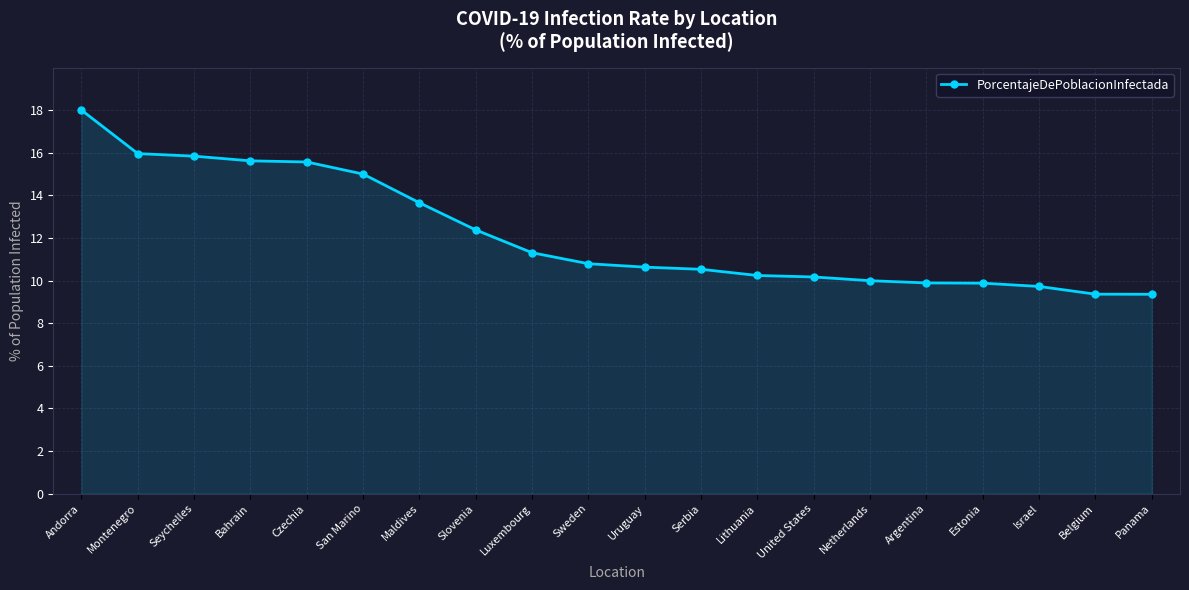

Approximately how many times larger is the value at Slovenia compared to Argentina?

1.3